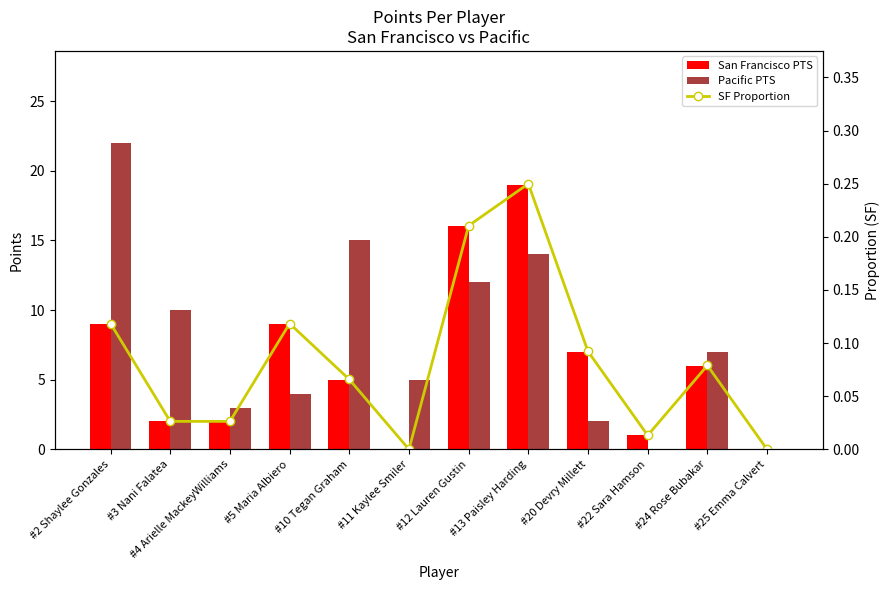

At how many categories does at least one series exceed 3?

9